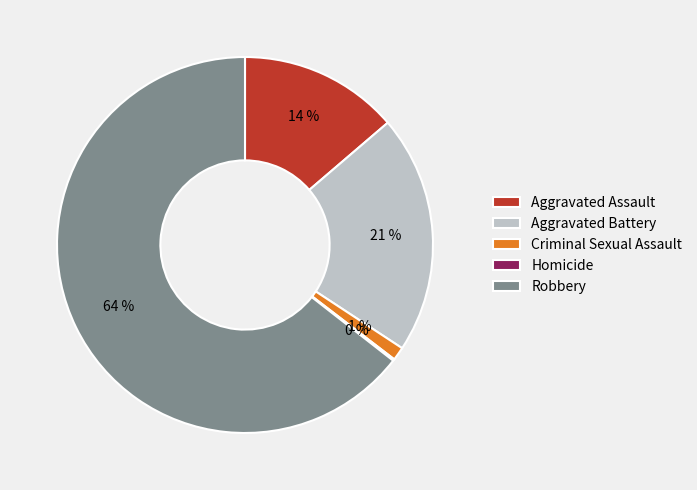

To the nearest percent, what is the difference between the Robbery and Criminal Sexual Assault slice percentages?

63%